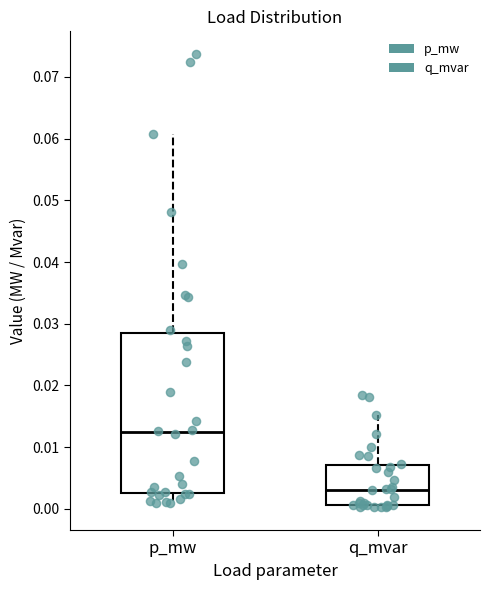

Where is the upper edge of the box for p_mw on the y-axis? The values are not printed on the chart, so give them approximately, as read against the axis.

0.029